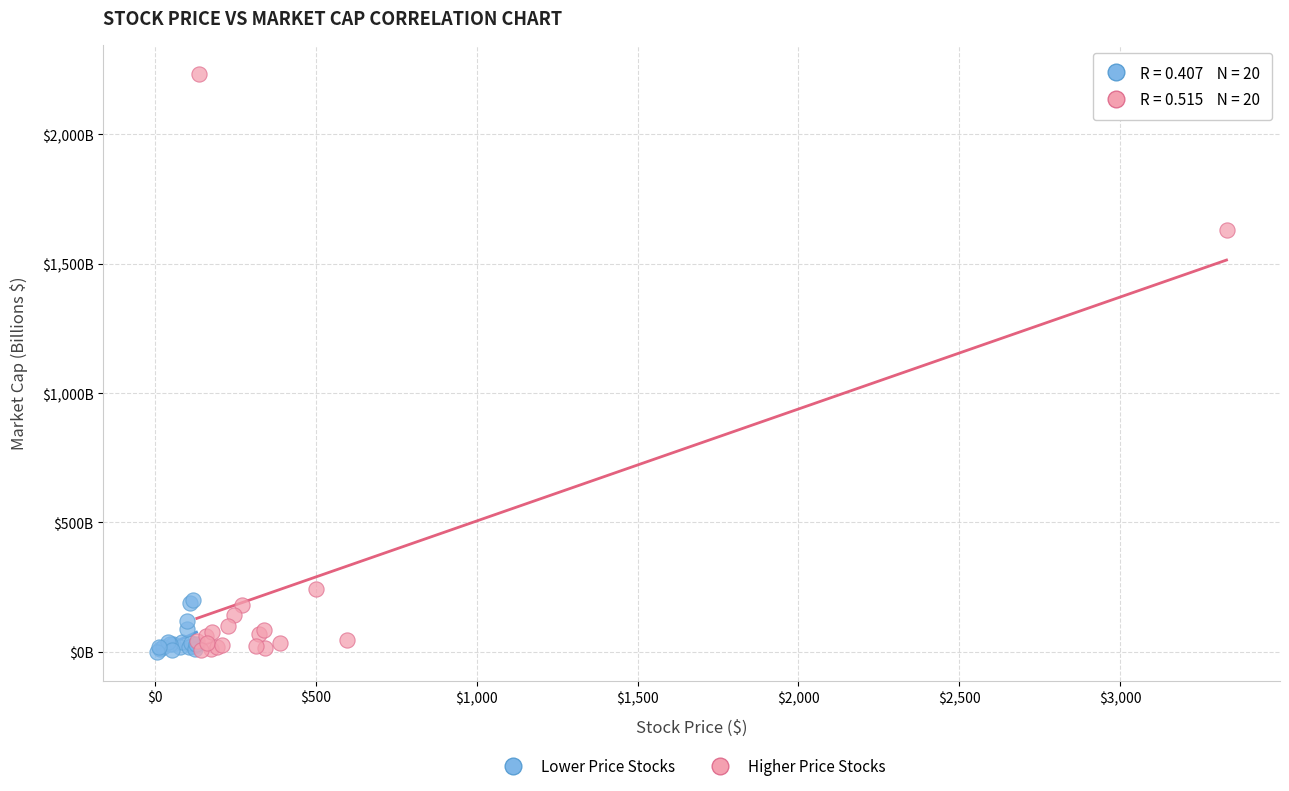

Which series reaches the maximum Y coordinate?

Higher Price Stocks